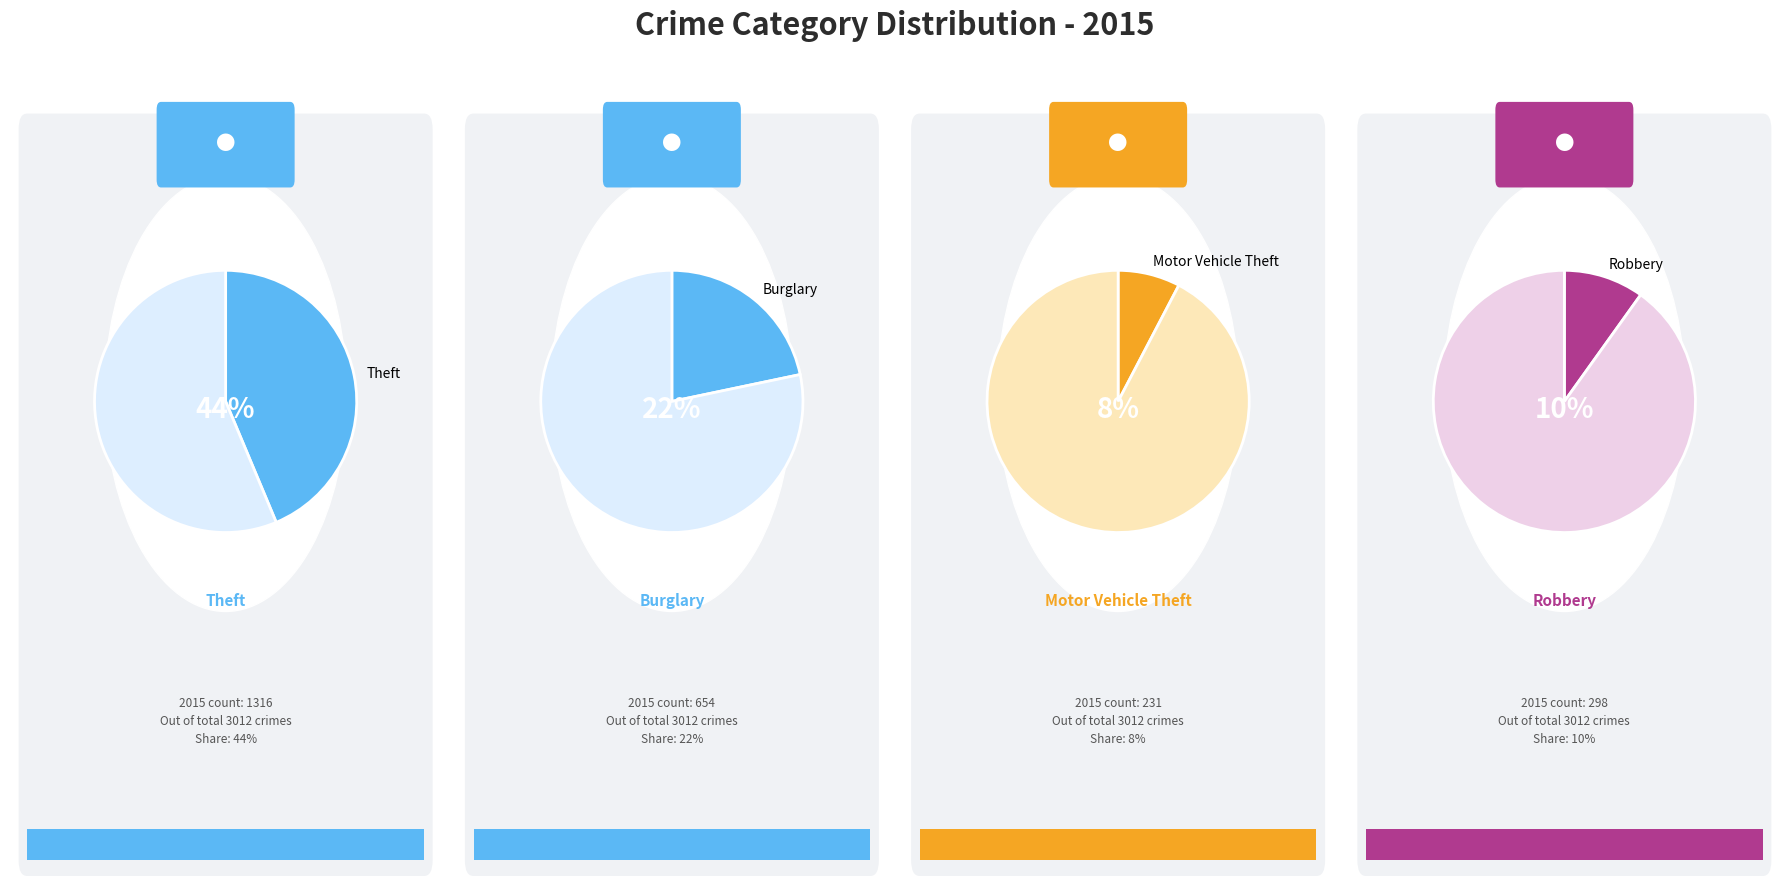

Is there any slice that represents more than half of the pie?

No